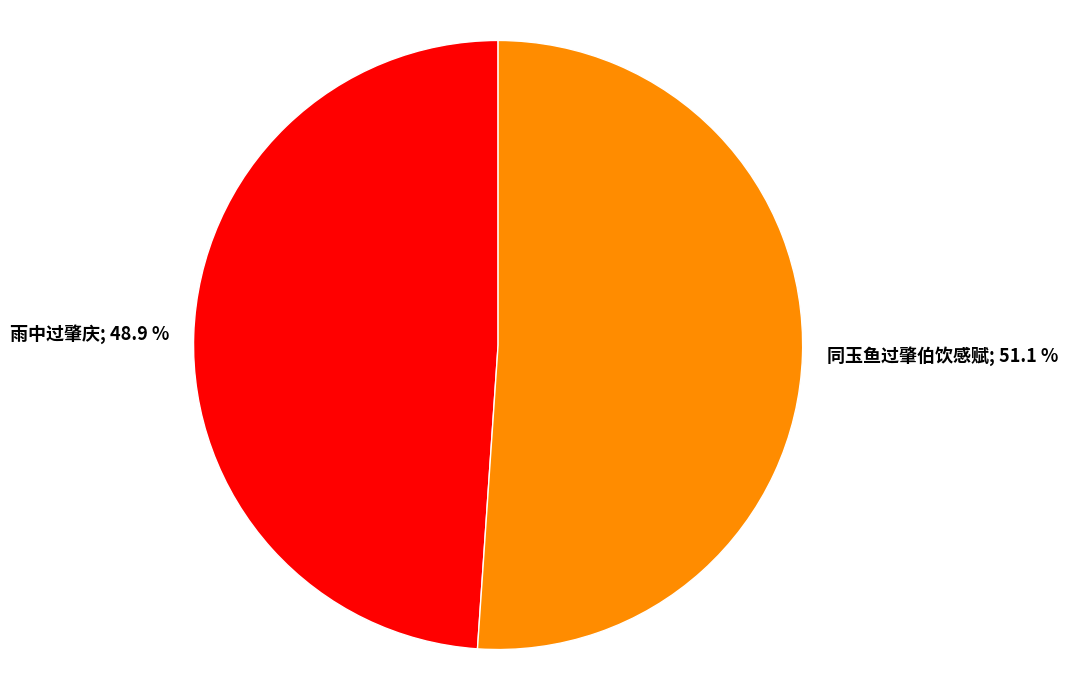

Between 雨中过肇庆; 48.9 % and 同玉鱼过肇伯饮感赋; 51.1 %, which is larger?

同玉鱼过肇伯饮感赋; 51.1 %